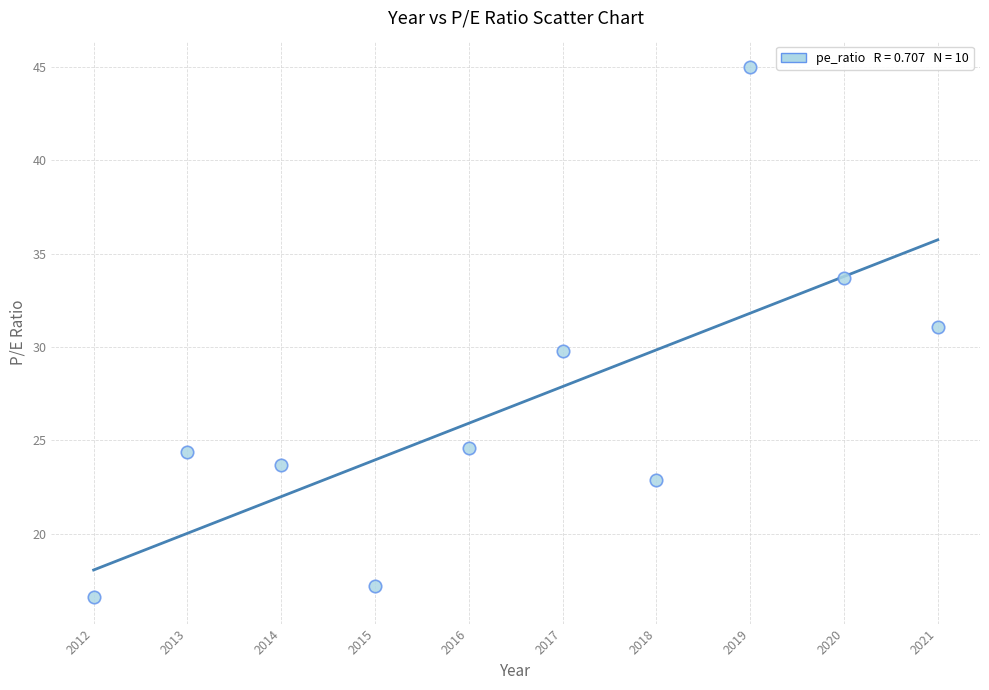

What is the average X value?

2016.5